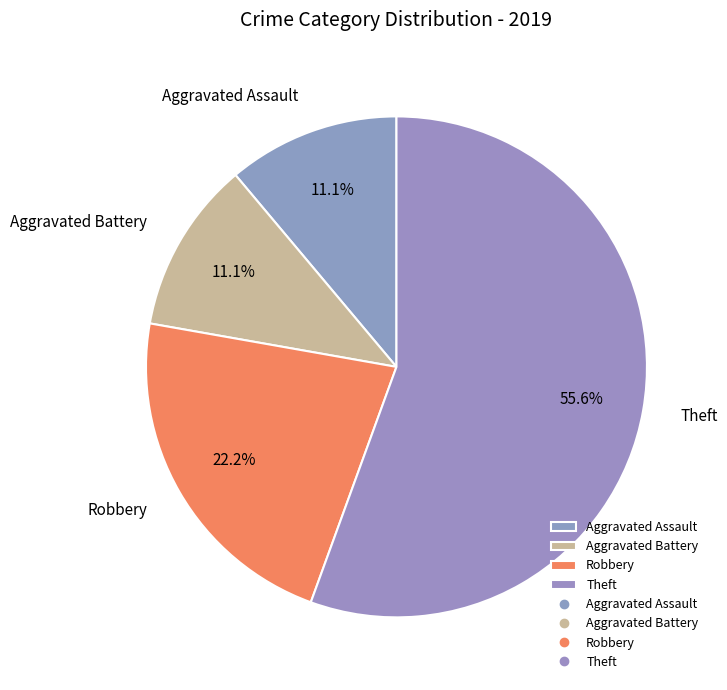

True or false: Robbery accounts for 31% of the total.

False